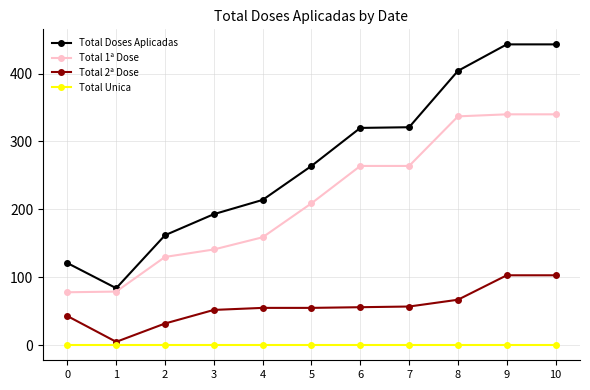

True or false: Total 1ª Dose has more than 2 points higher than both neighbors.

False